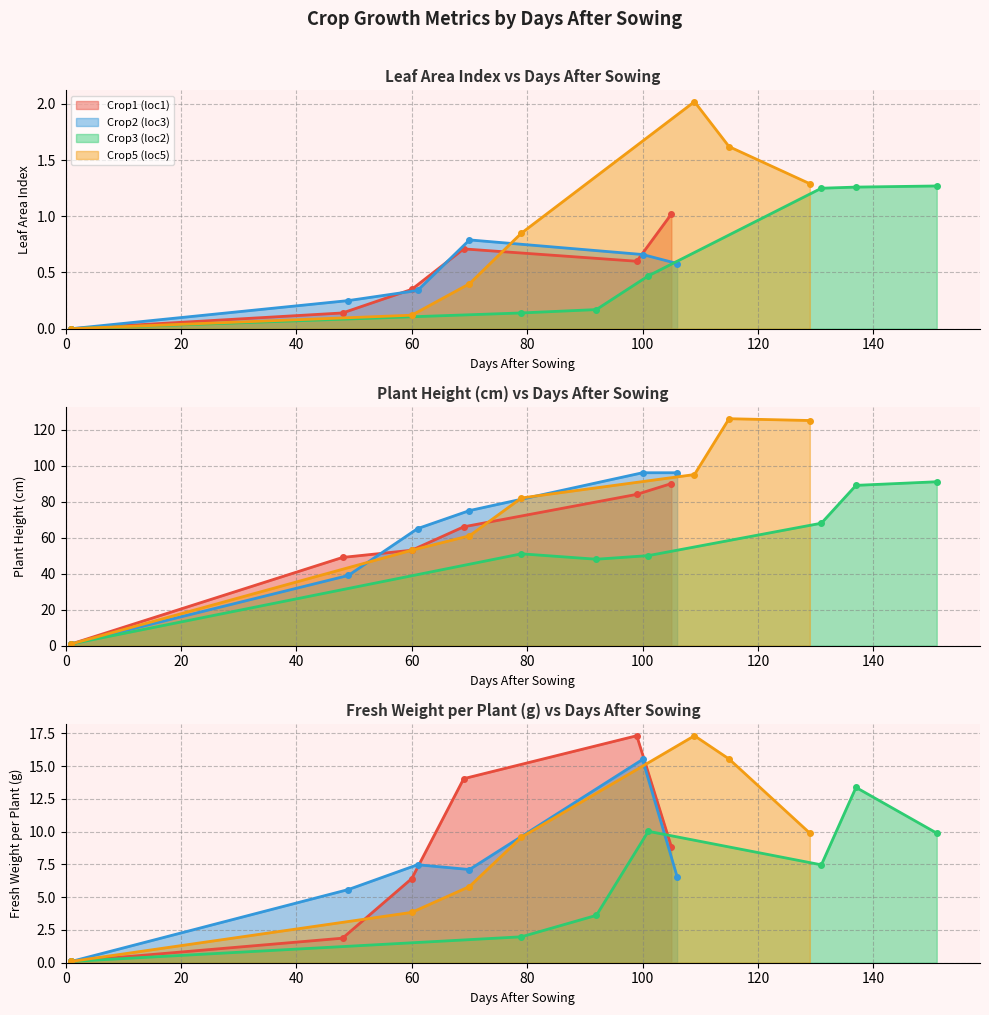

At which category is the sum across all series the highest?

115